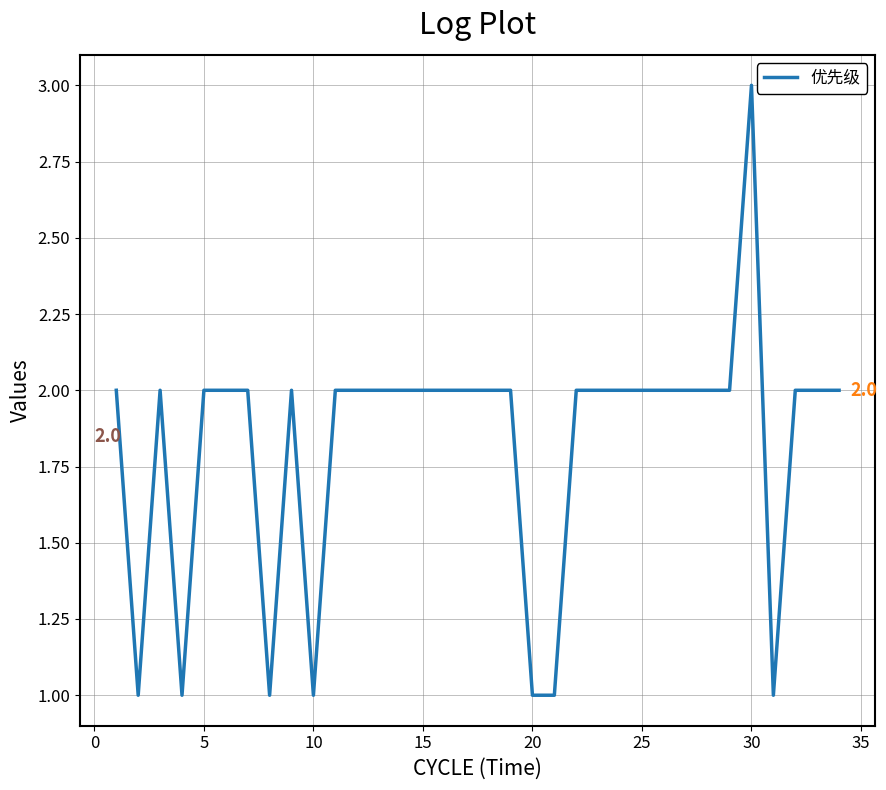

What is the greatest value displayed?

3